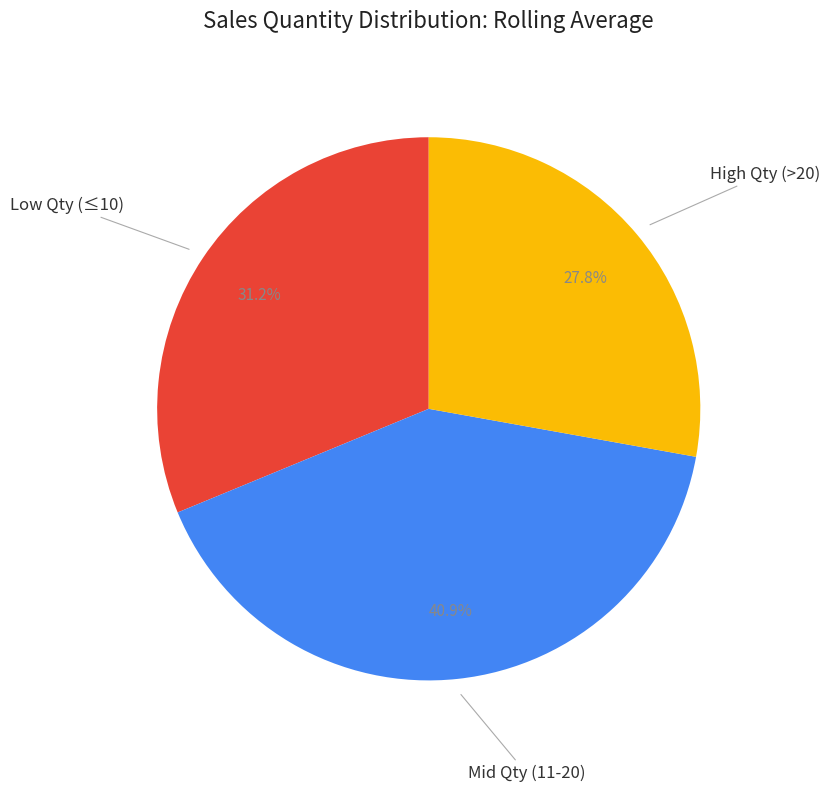

Is there a majority slice in this chart?

No